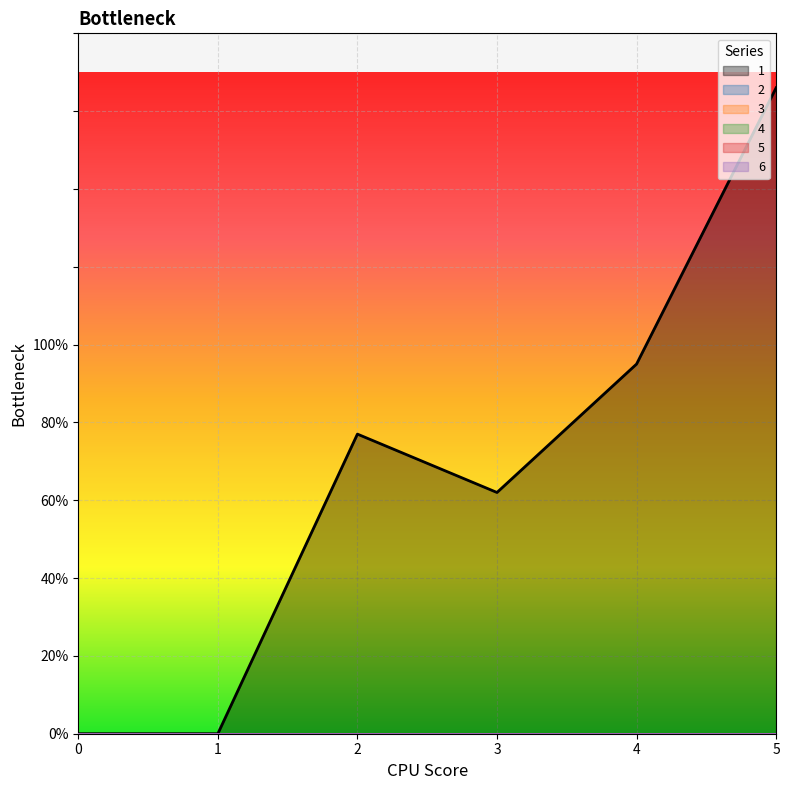

At which label is 1 closest to 83?

2